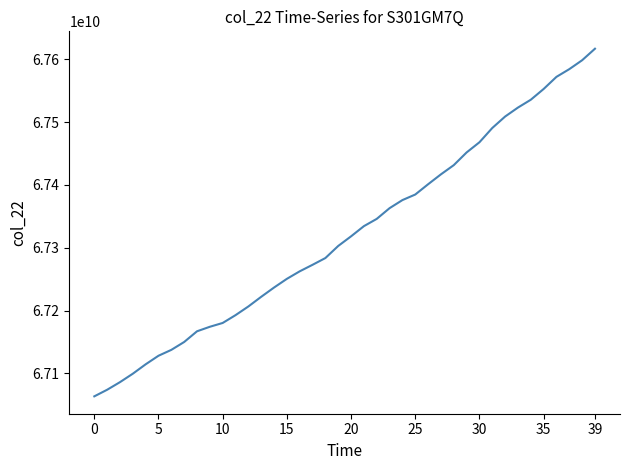

How many series are shown in this chart?

1